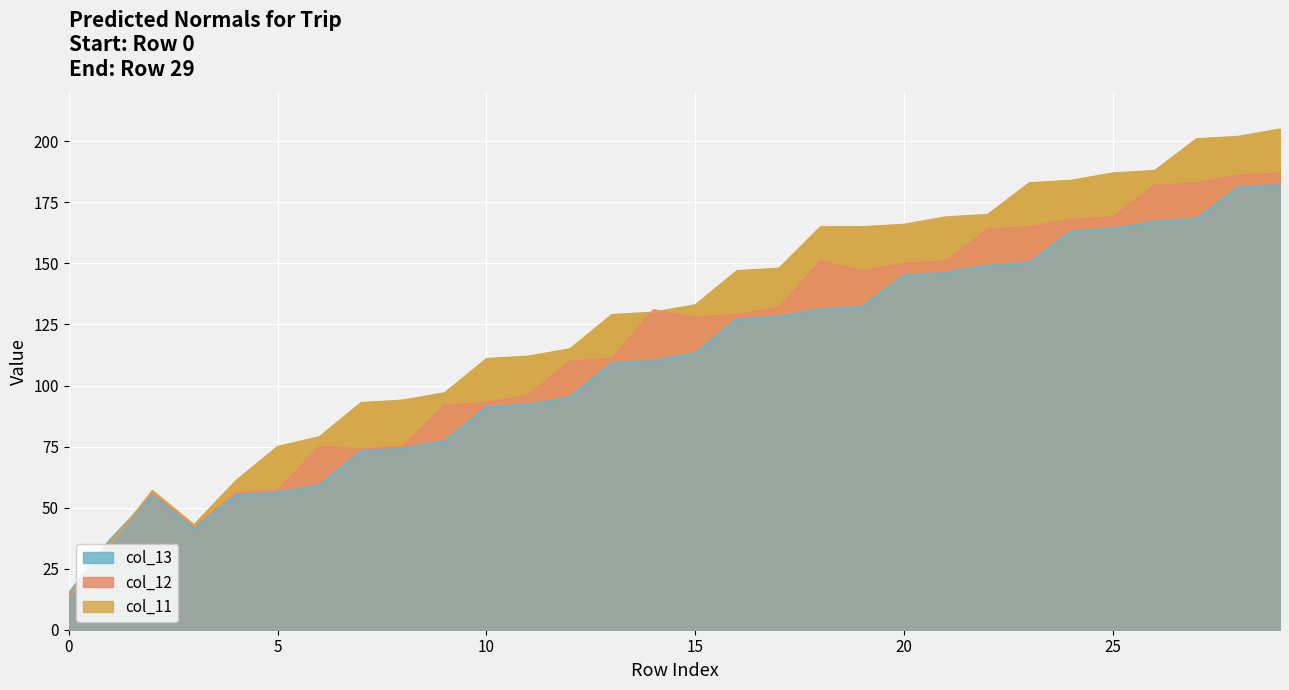

True or false: col_11 and col_13 intersect in this chart.

True